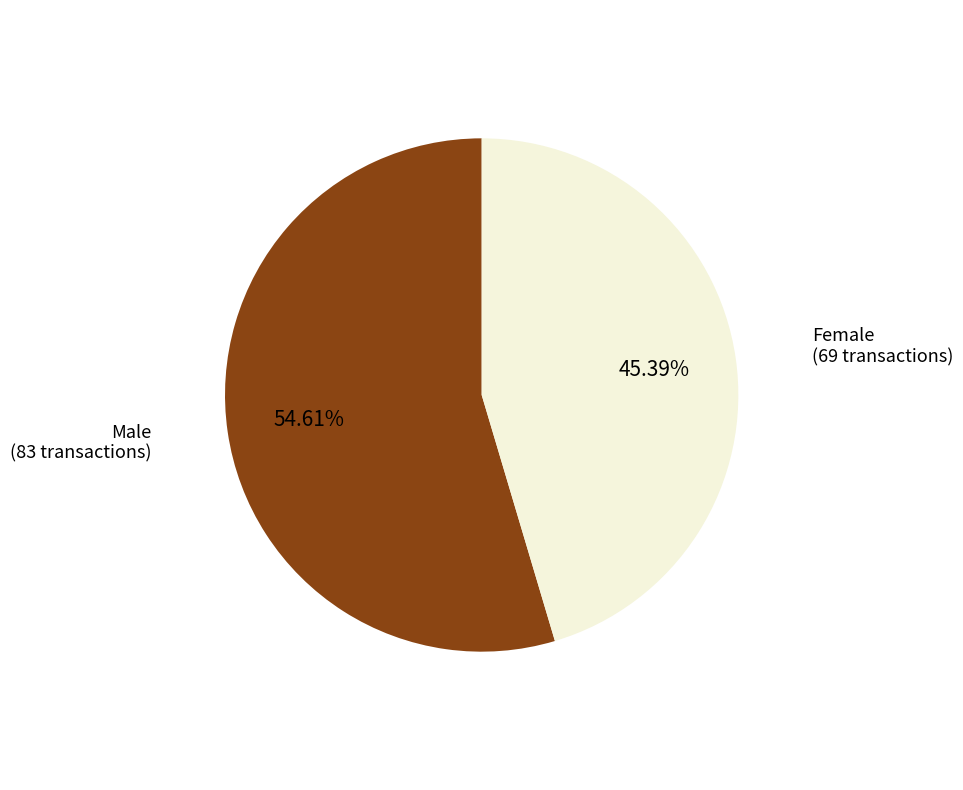

Does any single category account for the majority?

Yes